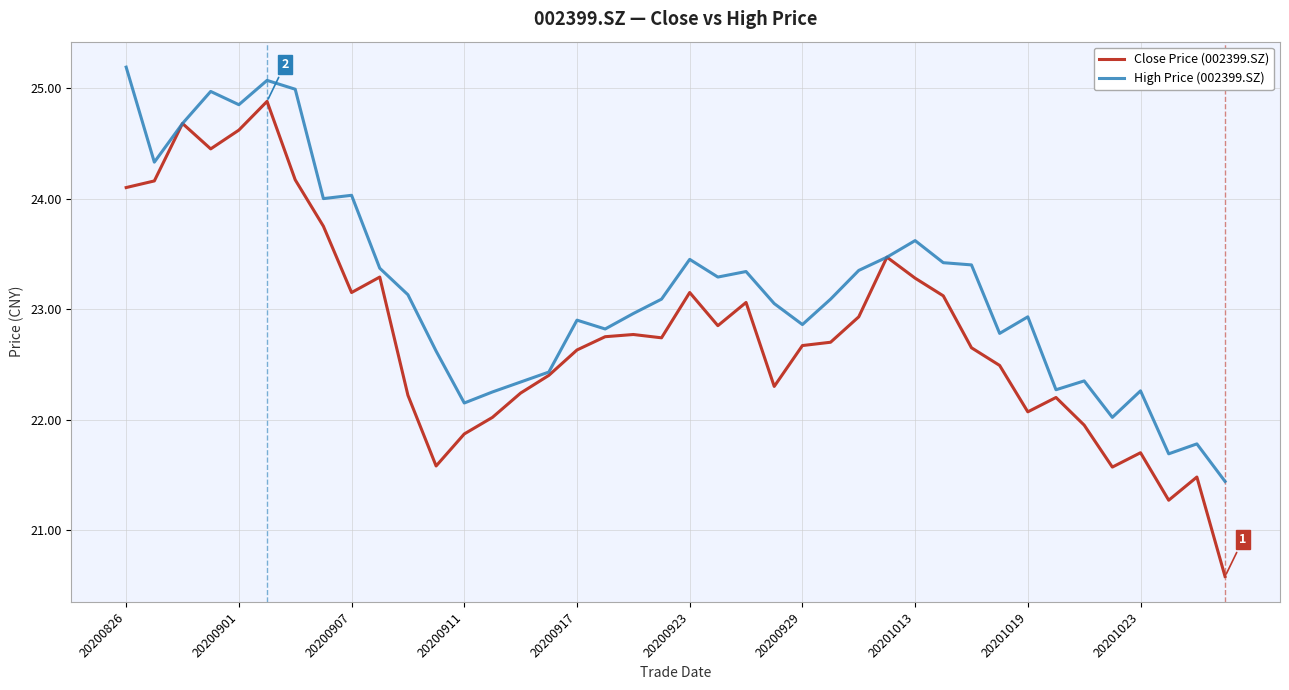

Rank the series by their average value, from highest to lowest.

High Price (002399.SZ), Close Price (002399.SZ)